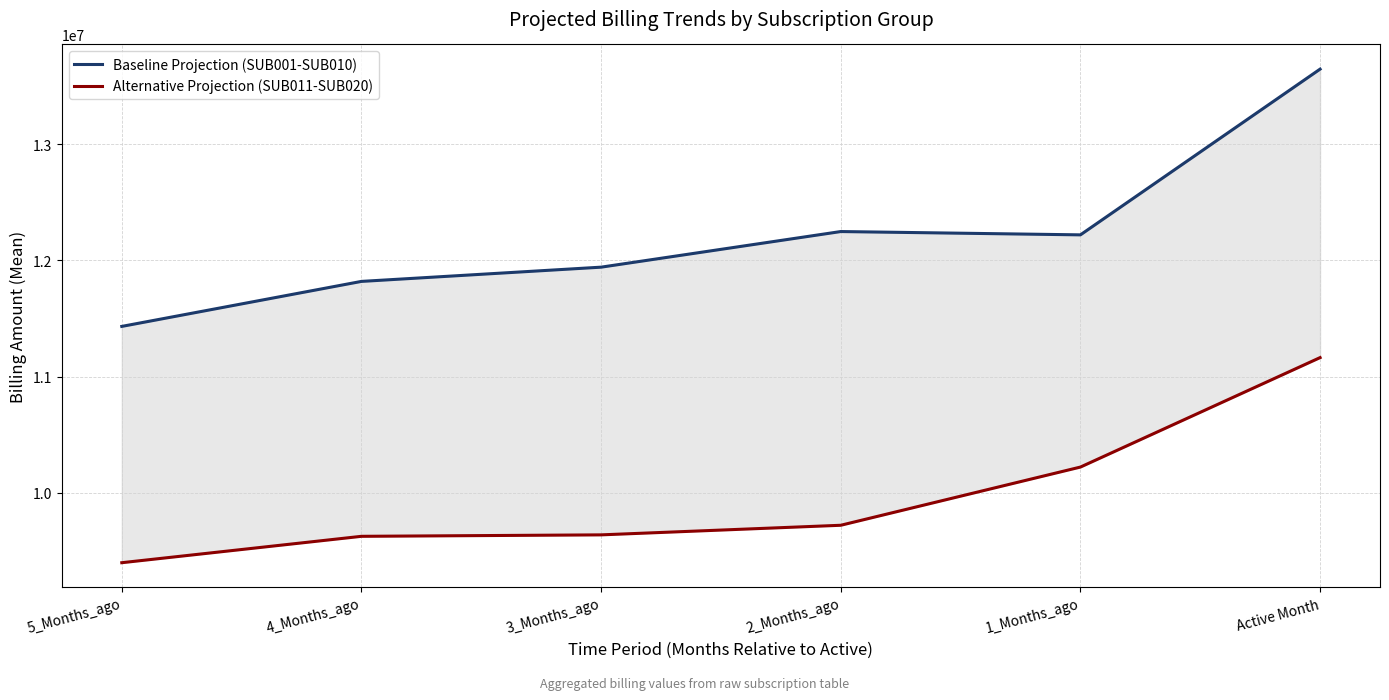

Rank the series by their average value, from highest to lowest.

Baseline Projection (SUB001-SUB010), Alternative Projection (SUB011-SUB020)